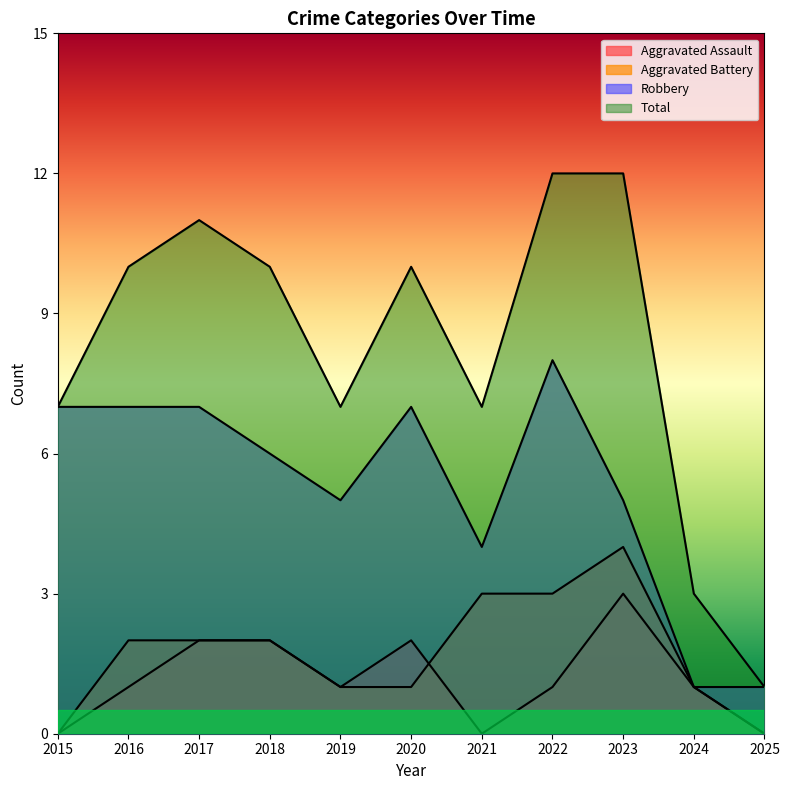

True or false: Robbery and Total intersect in this chart.

False